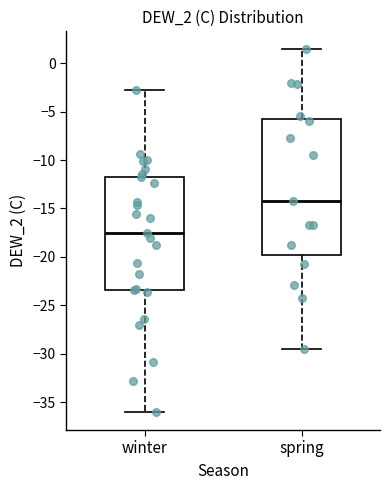

Comparing the boxes themselves (not the whiskers), which one is the tallest?

spring